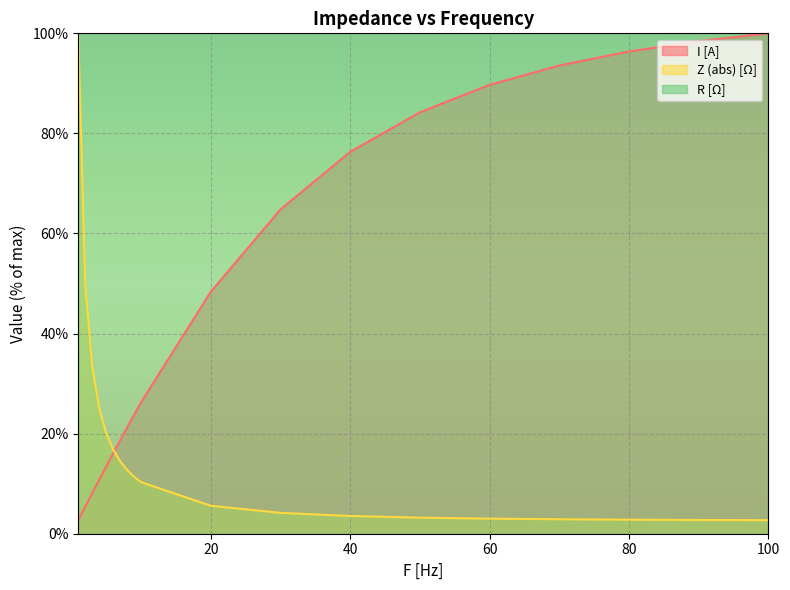

What is the sum of all Z (abs) [Ω] values?

325.2